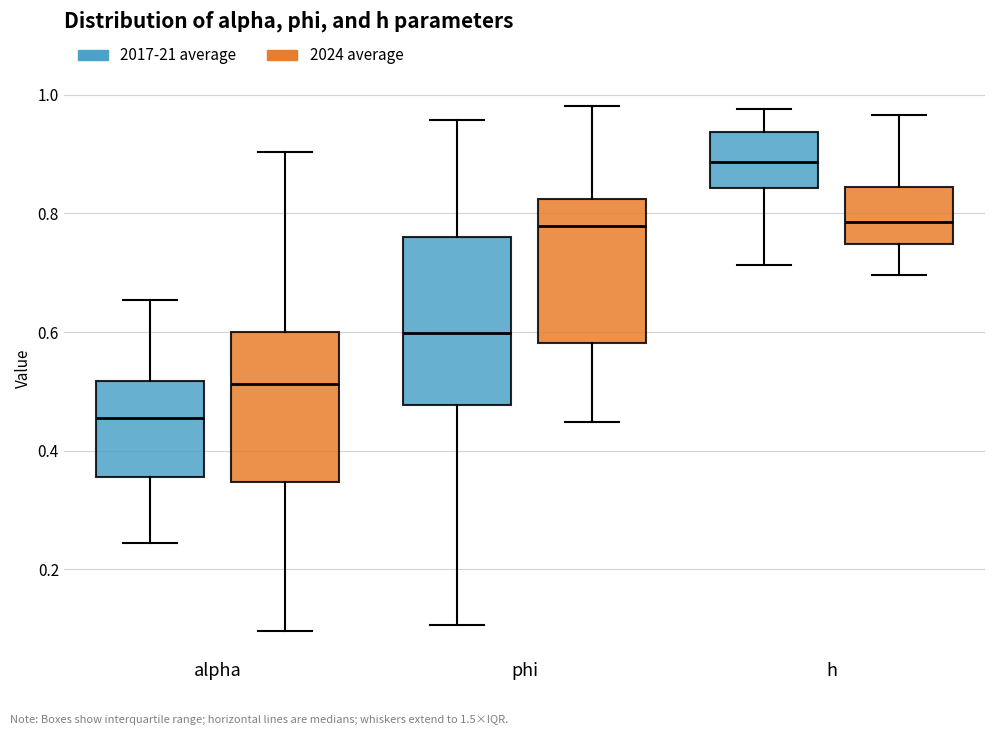

Where does the median line of the box for alpha (2024 average) sit on the y-axis? The values are not printed on the chart, so give them approximately, as read against the axis.

0.52